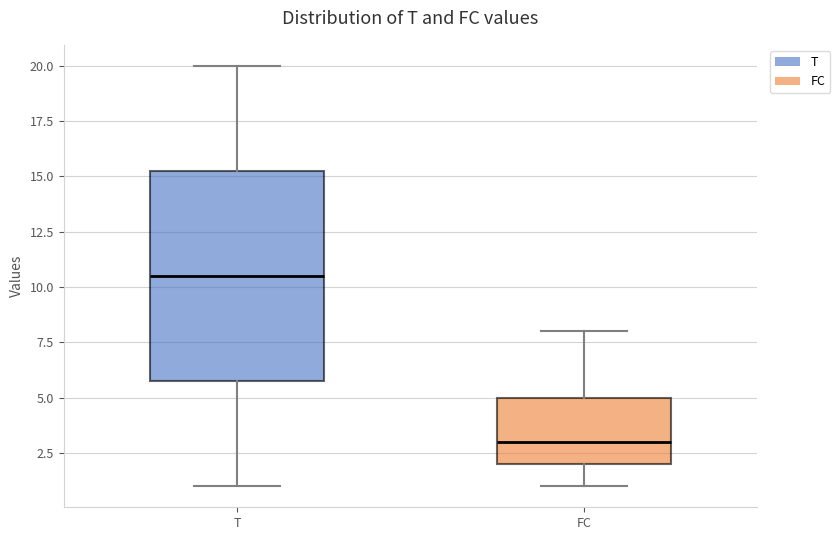

Where is the lower edge of the box for FC on the y-axis? The values are not printed on the chart, so give them approximately, as read against the axis.

2.0